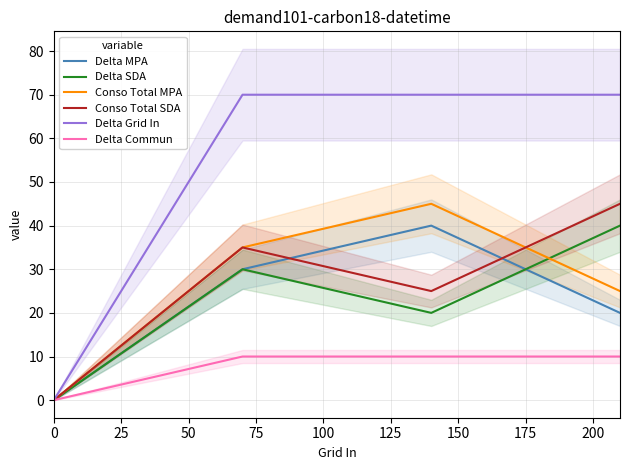

True or false: Delta Grid In and Delta SDA intersect in this chart.

False